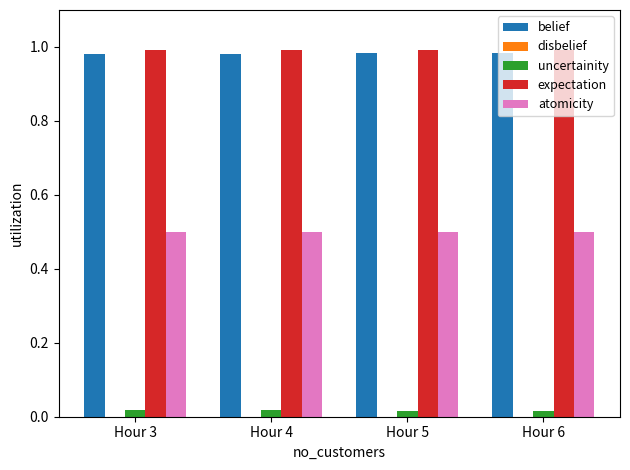

How many bars are there in each group?

4